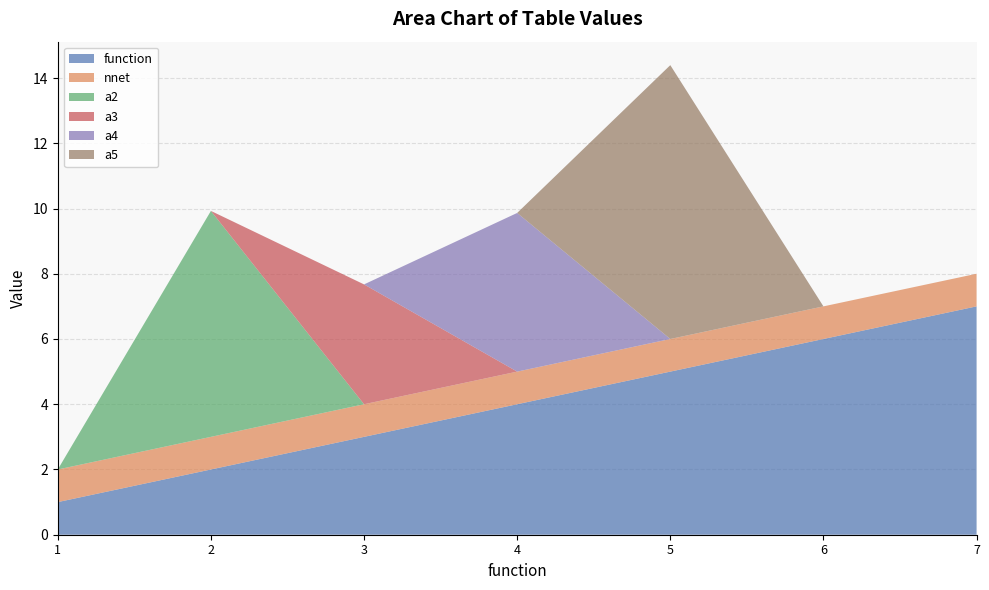

Reading left to right, what are all the values shown in this chart?

function: 1=1.0	2=2.0	3=3.0	4=4.0	5=5.0	6=6.0	7=7.0
nnet: 1=1.0	2=1.0	3=1.0	4=1.0	5=1.0	6=1.0	7=1.0
a2: 1=0.0	2=6.9	3=0.0	4=0.0	5=0.0	6=0.0	7=0.0
a3: 1=0.0	2=0.0	3=3.7	4=0.0	5=0.0	6=0.0	7=0.0
a4: 1=0.0	2=0.0	3=0.0	4=4.9	5=0.0	6=0.0	7=0.0
a5: 1=0.0	2=0.0	3=0.0	4=0.0	5=8.4	6=0.0	7=0.0